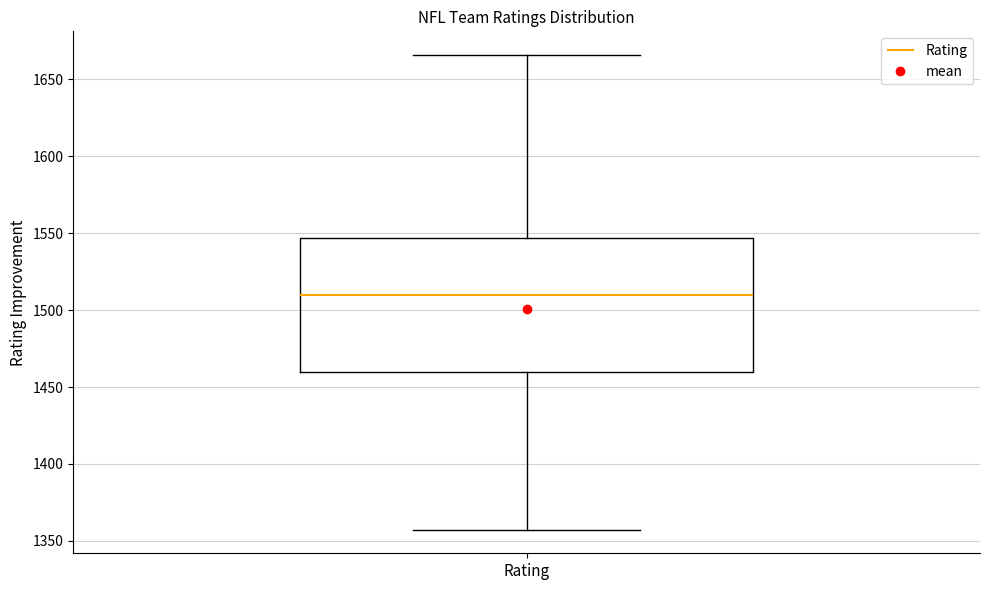

Transcribe this box plot: give where the median line is, the range the box spans, and where the two whiskers end, as read against the y-axis. The values are not printed on the chart, so give them approximately, as read against the axis.

median 1510, box 1460 to 1545, whiskers 1355 to 1665